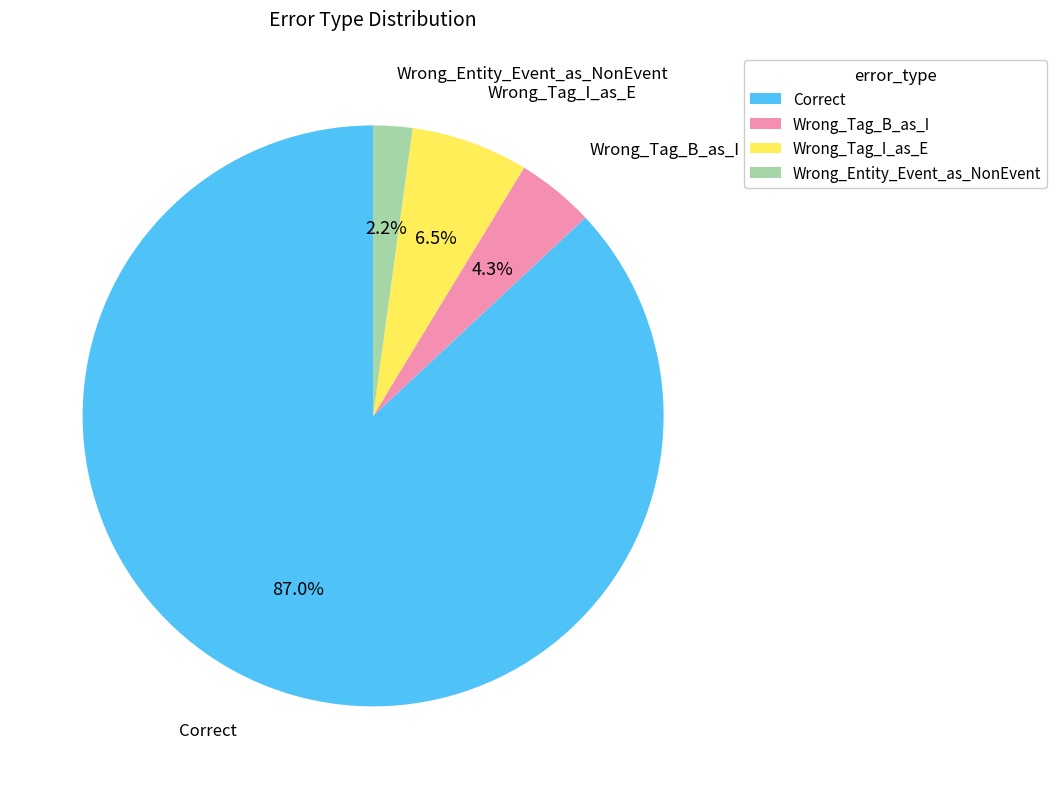

To the nearest percent, what portion does Correct represent?

87%